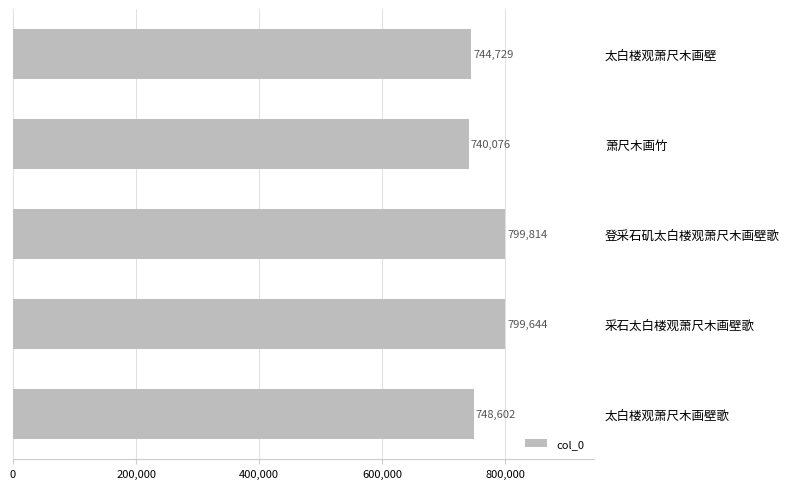

List the labels in order of value, largest first.

登采石矶太白楼观萧尺木画壁歌, 采石太白楼观萧尺木画壁歌, 太白楼观萧尺木画壁歌, 太白楼观萧尺木画壁, 萧尺木画竹